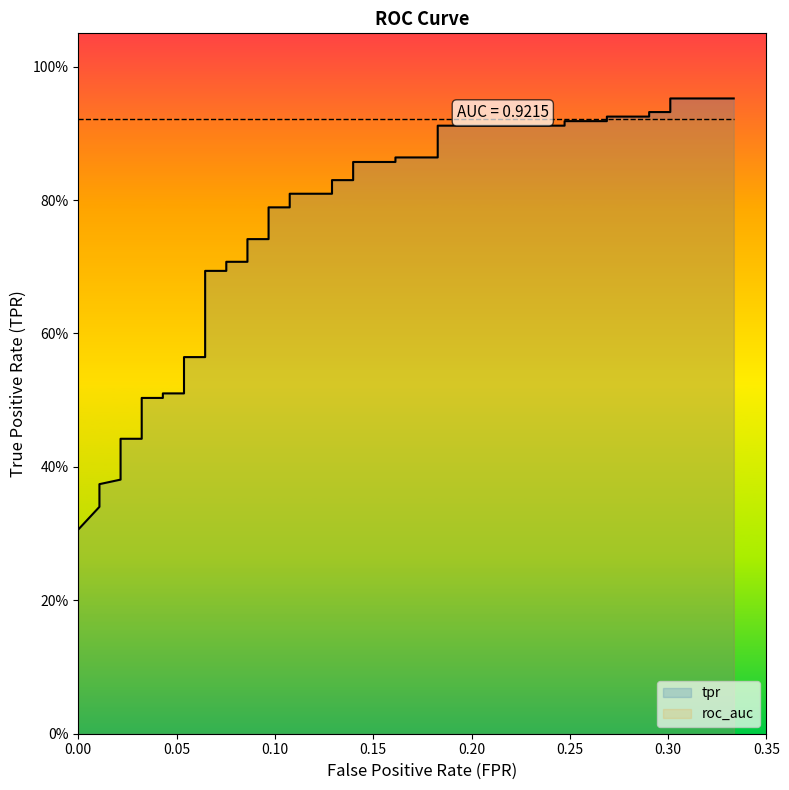

Count the number of categories in the chart.

40